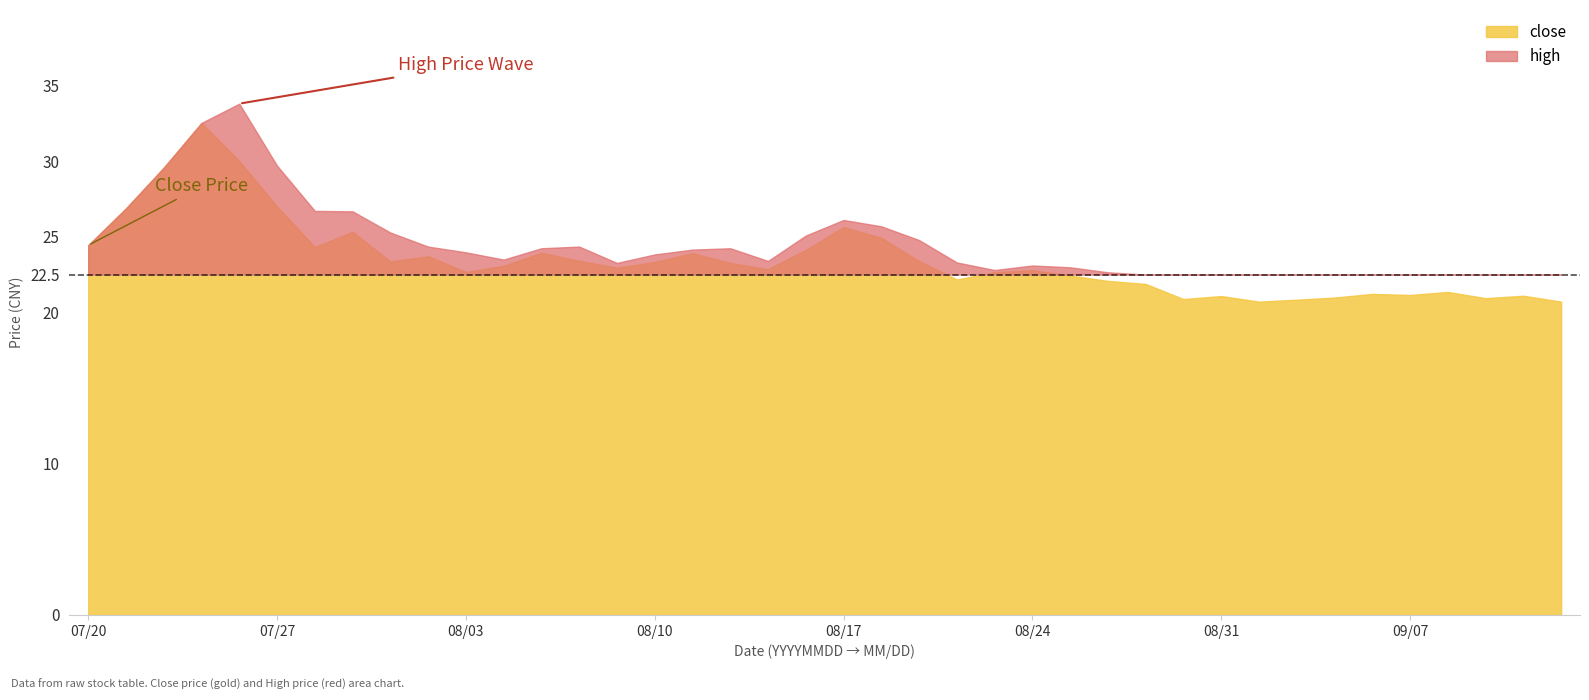

Is it true that close equals 52.5 at 20210722?

False